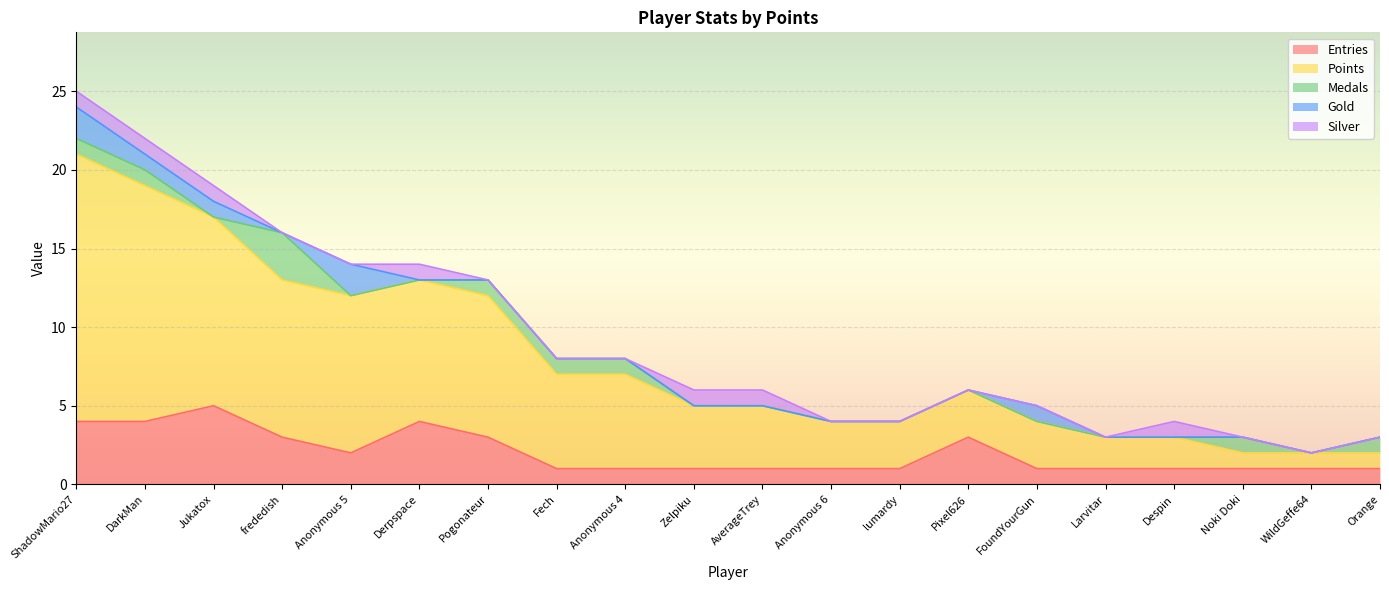

Does the chart display data point markers on the line(s)?

No